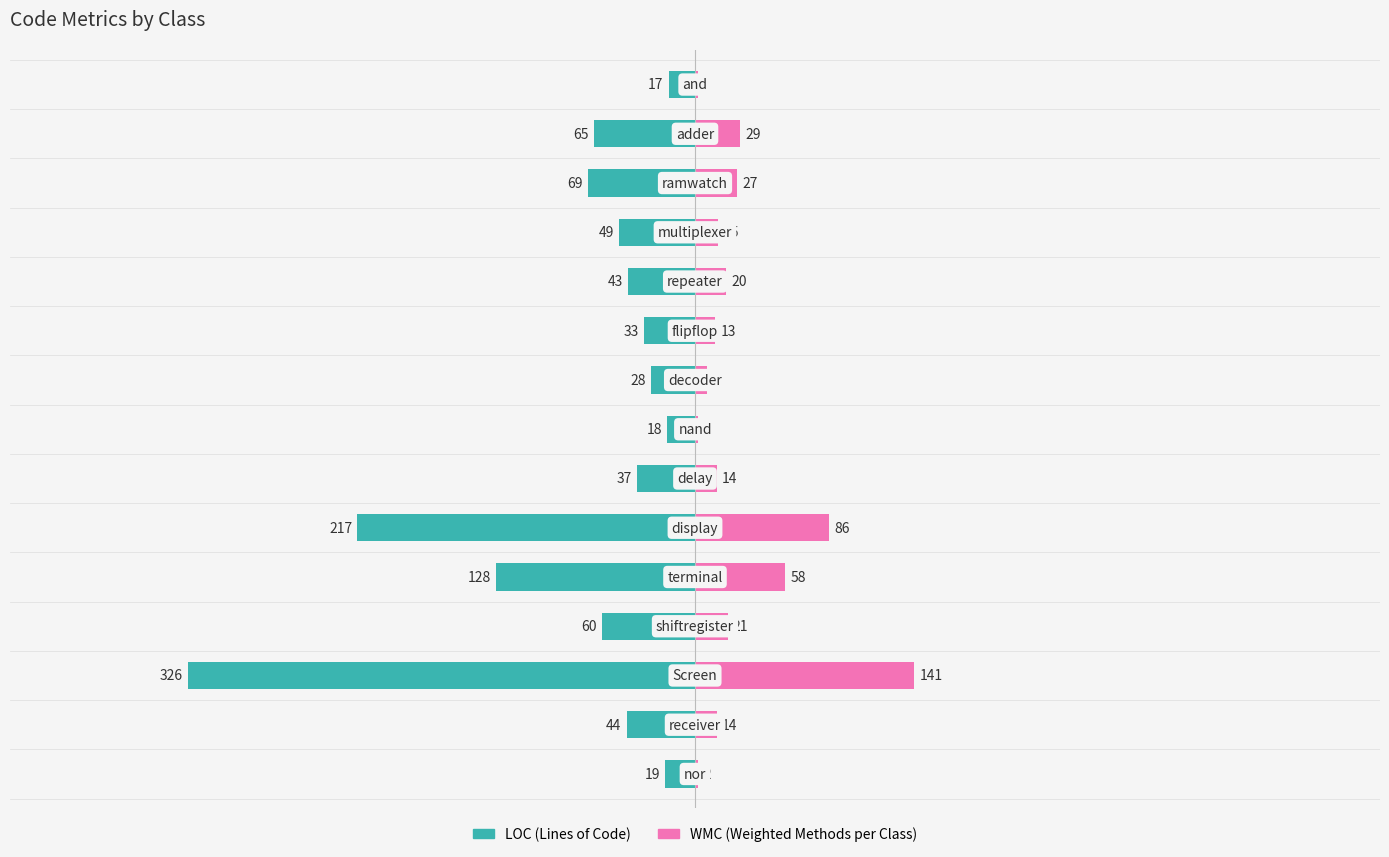

The loc series shows -10 at 14. True or false?

False